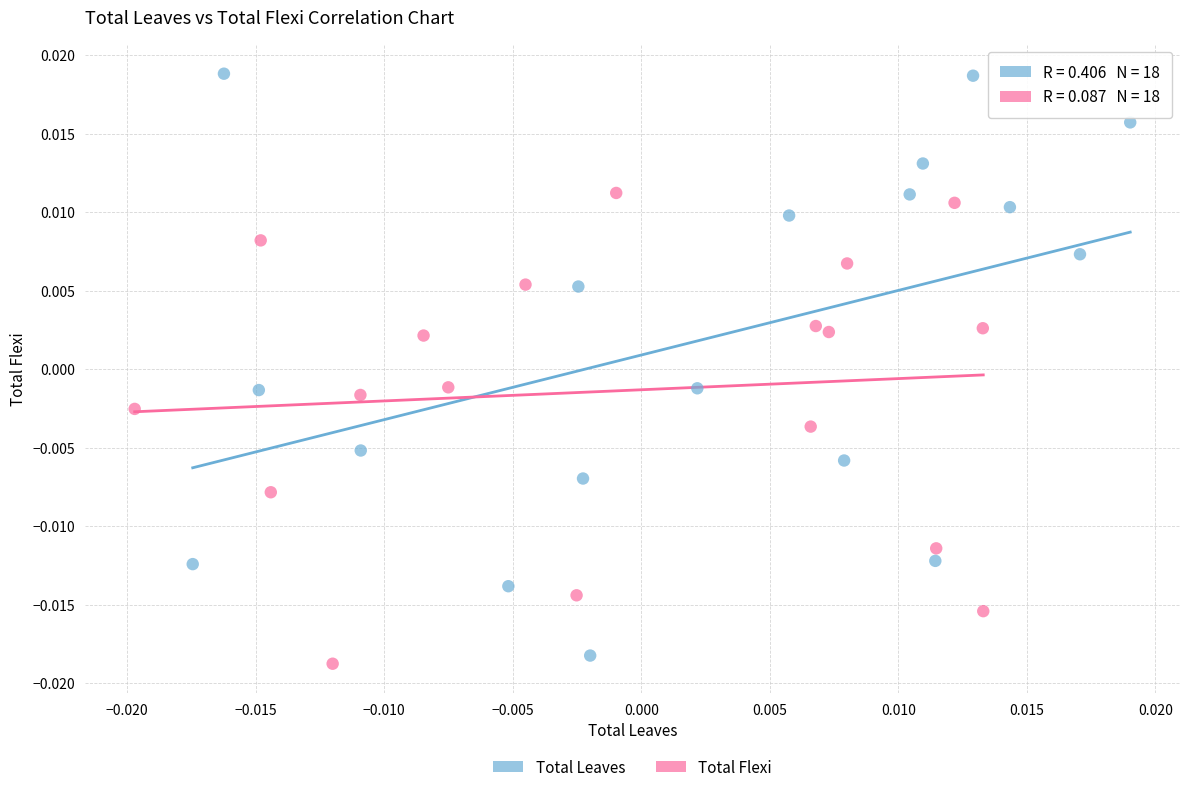

Which series has the largest Y range (max minus min)?

Total Leaves